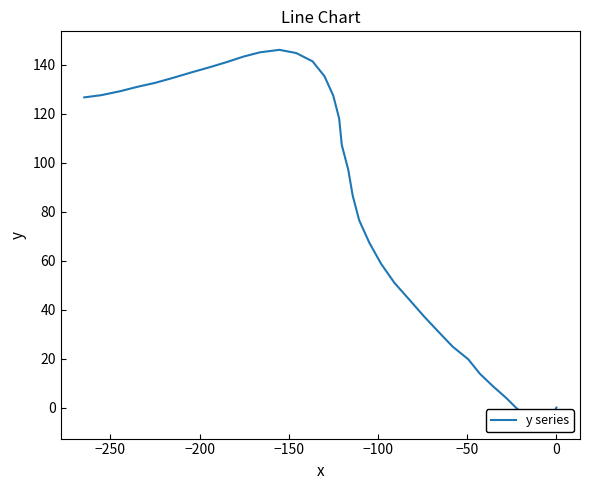

What is the difference between the maximum and minimum values?

151.1